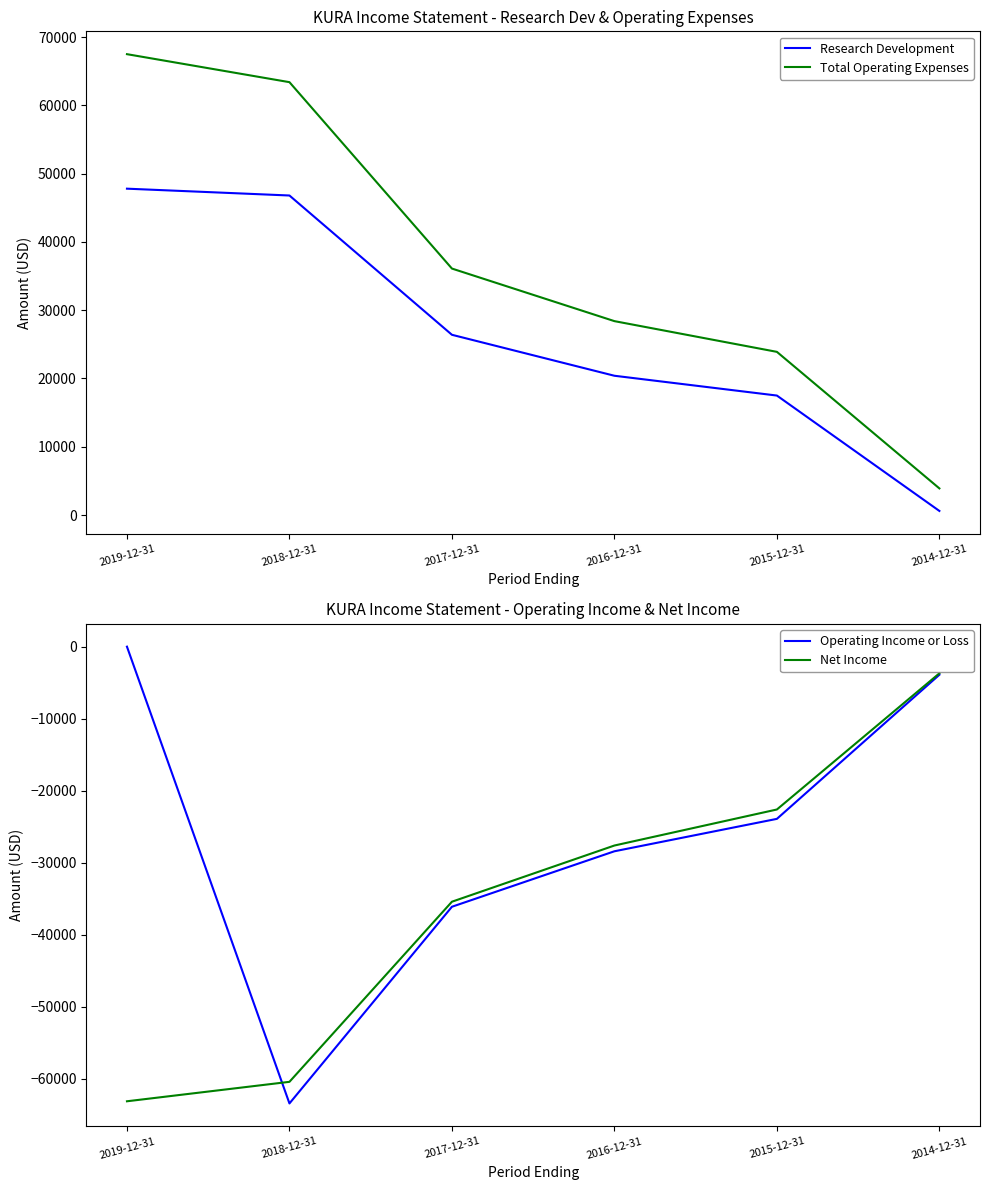

What position from the right is 2019-12-31?

6